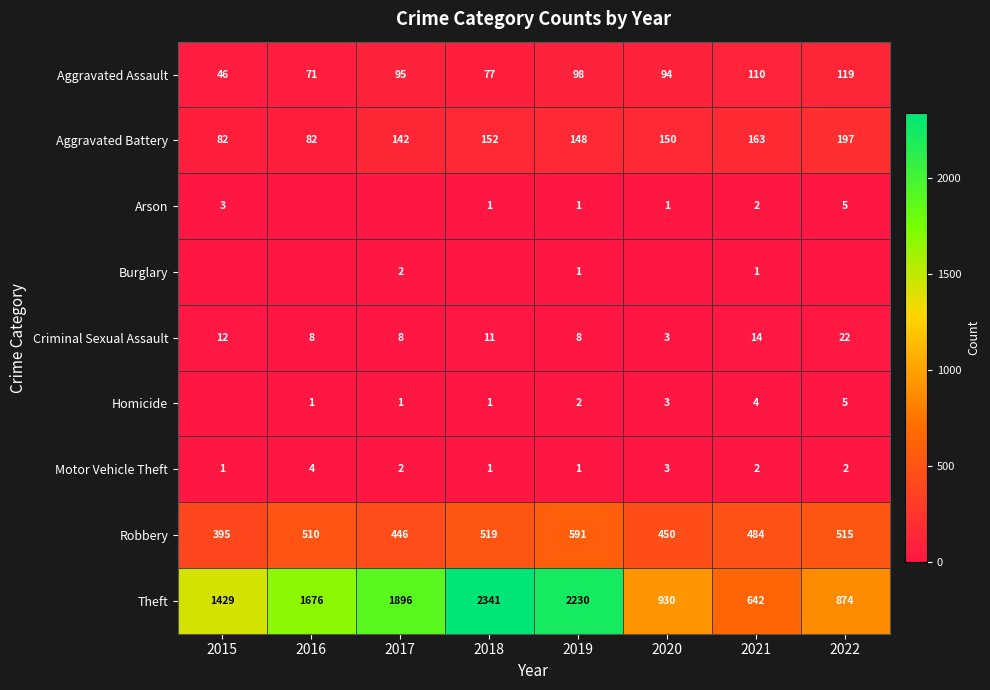

How many categories are shown in the chart?

8